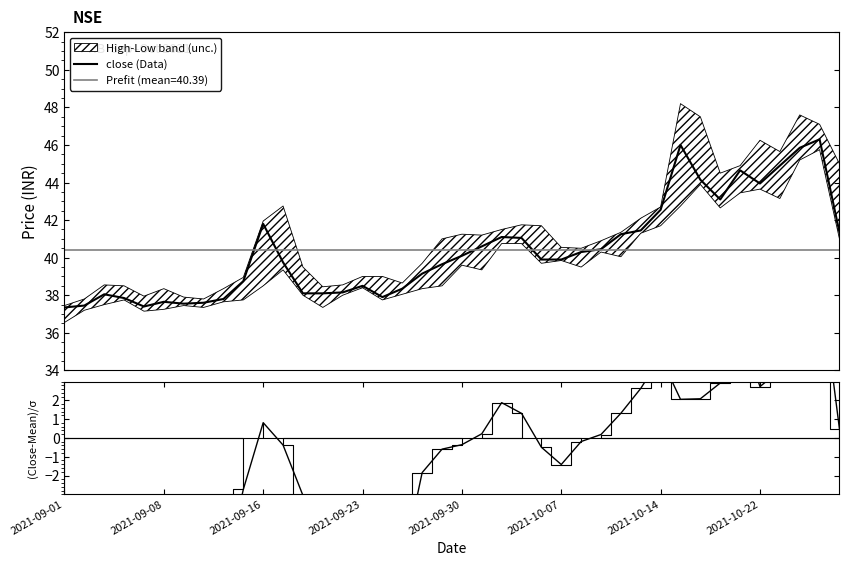

Which series has the widest spread of values?

(close-mean)/σ